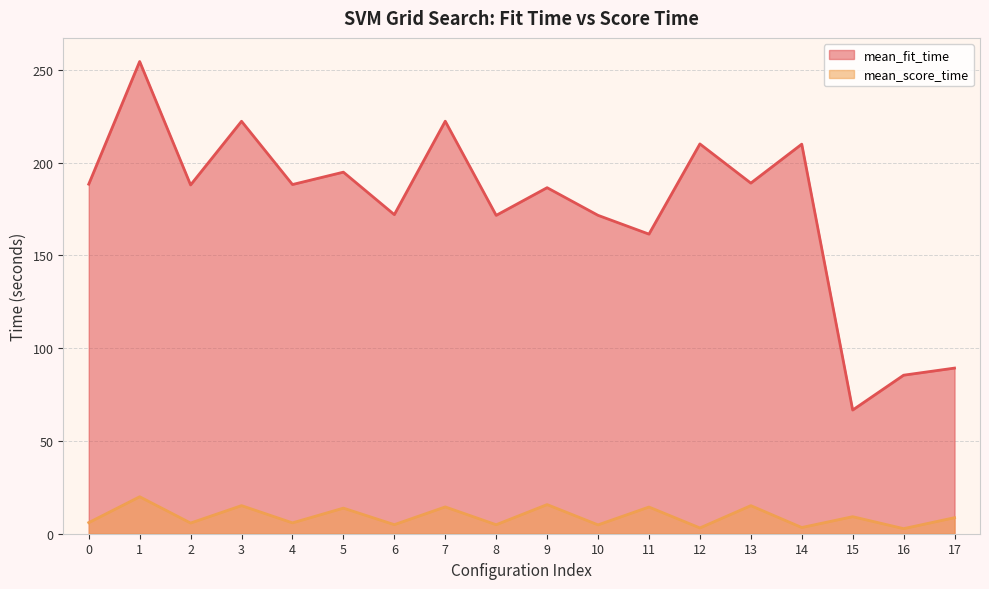

True or false: mean_fit_time and mean_score_time intersect in this chart.

False